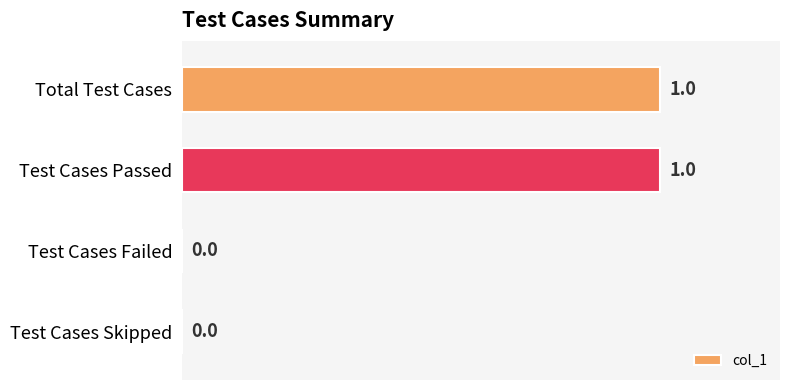

Is it true that the value at Test Cases Passed is 1?

True